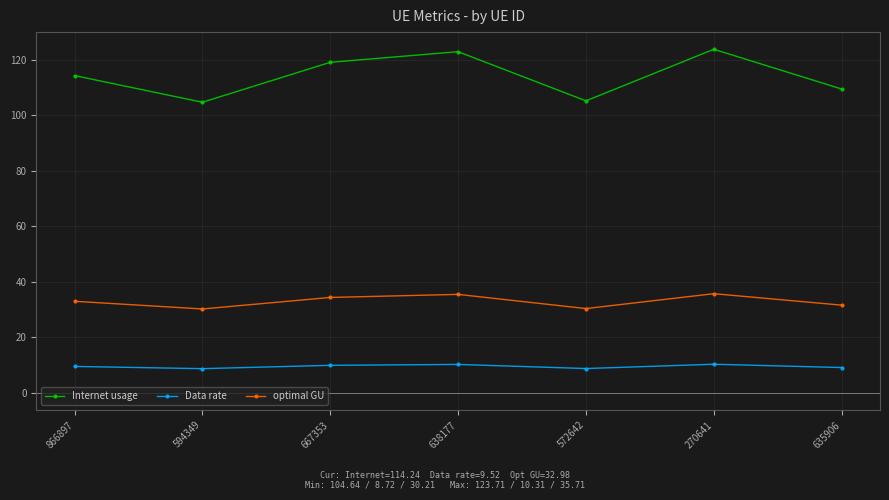

What are all the series names shown in the legend?

Internet usage, Data rate, optimal GU